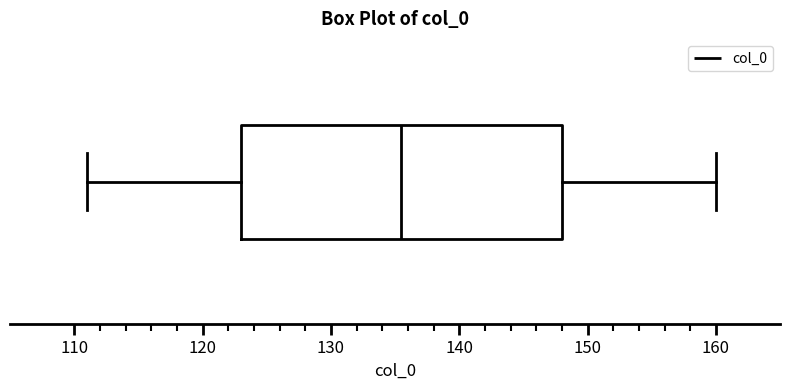

Read this box plot against the x-axis: the position of the median line, the range covered by the box, and the ends of both whiskers. The values are not printed on the chart, so give them approximately, as read against the axis.

median 136, box 123 to 148, whiskers 111 to 160